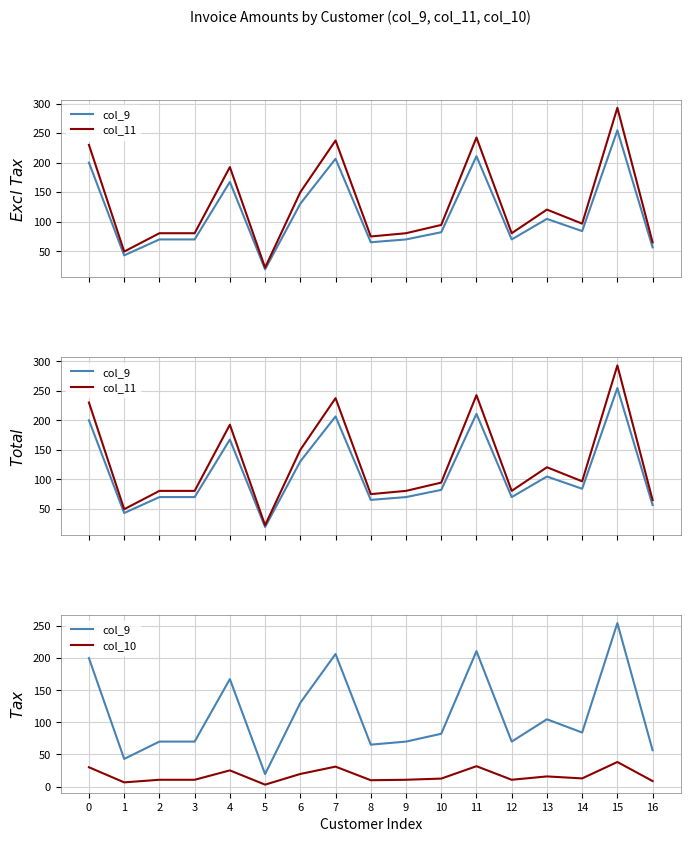

The value of col_11 at 11 is 92.7. True or false?

False